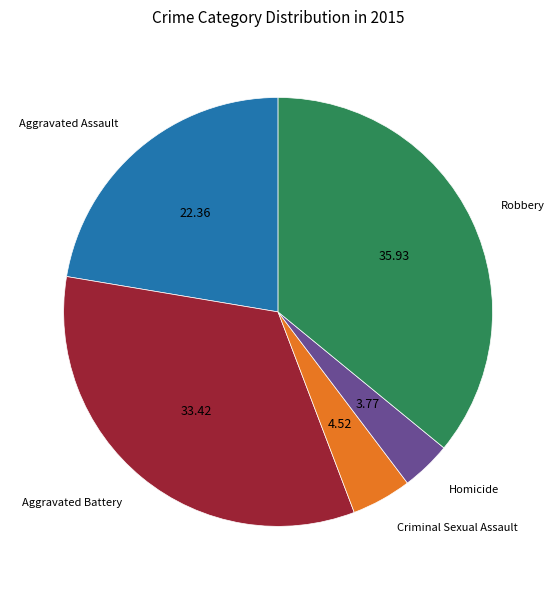

Does any single category account for the majority?

No